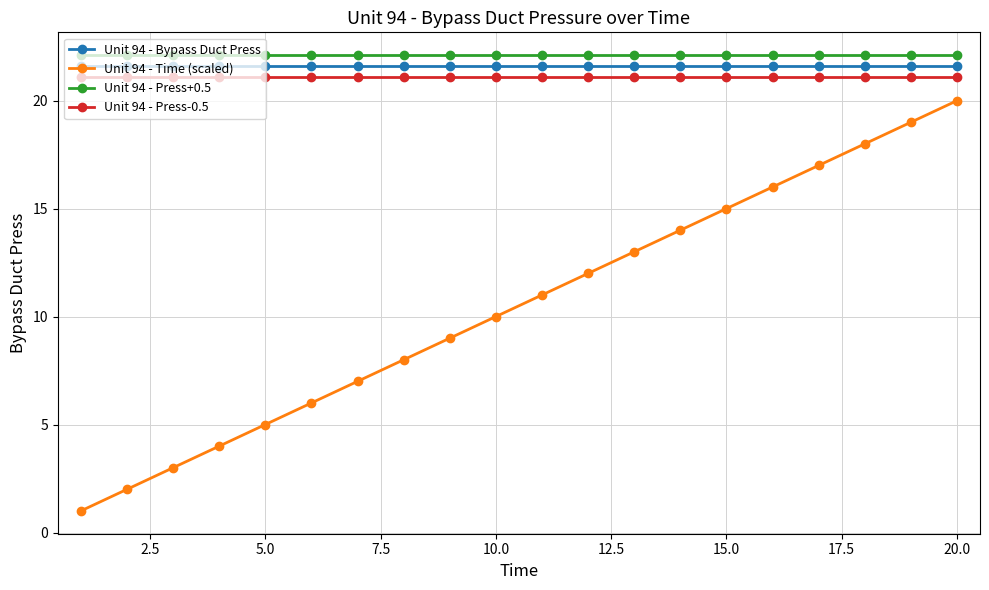

What is the average value of the Unit 94 - Bypass Duct Press series?

21.6